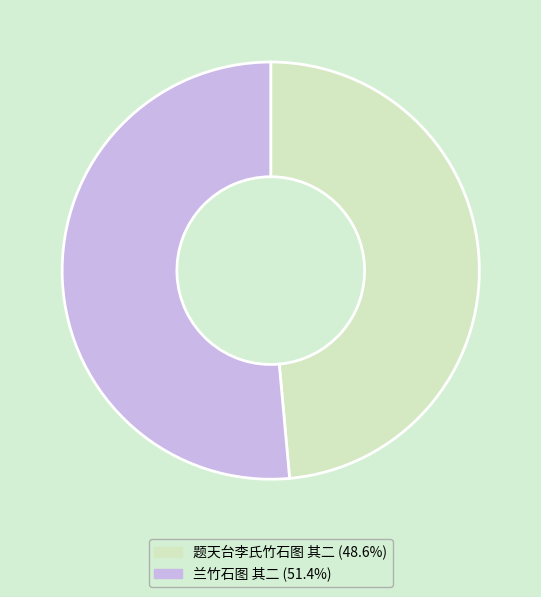

Approximately how many times larger is the value at 兰竹石图 其二 compared to 题天台李氏竹石图 其二?

1.1